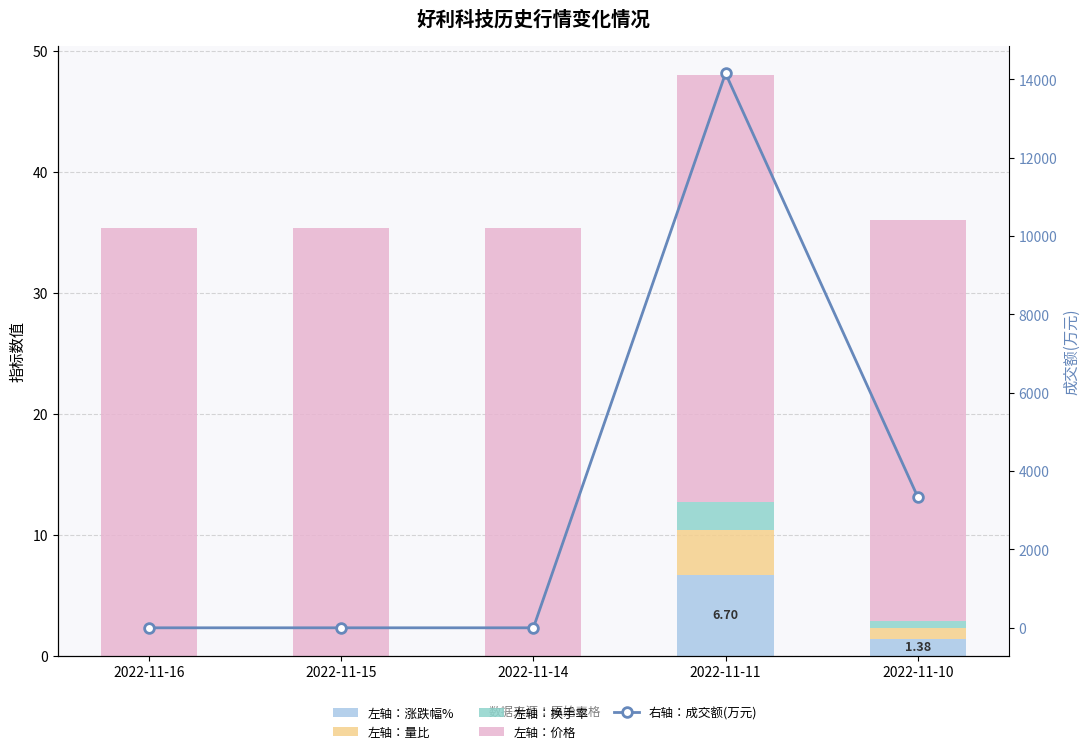

What is the sum of all 右轴：成交额(万元) values?

17502.0